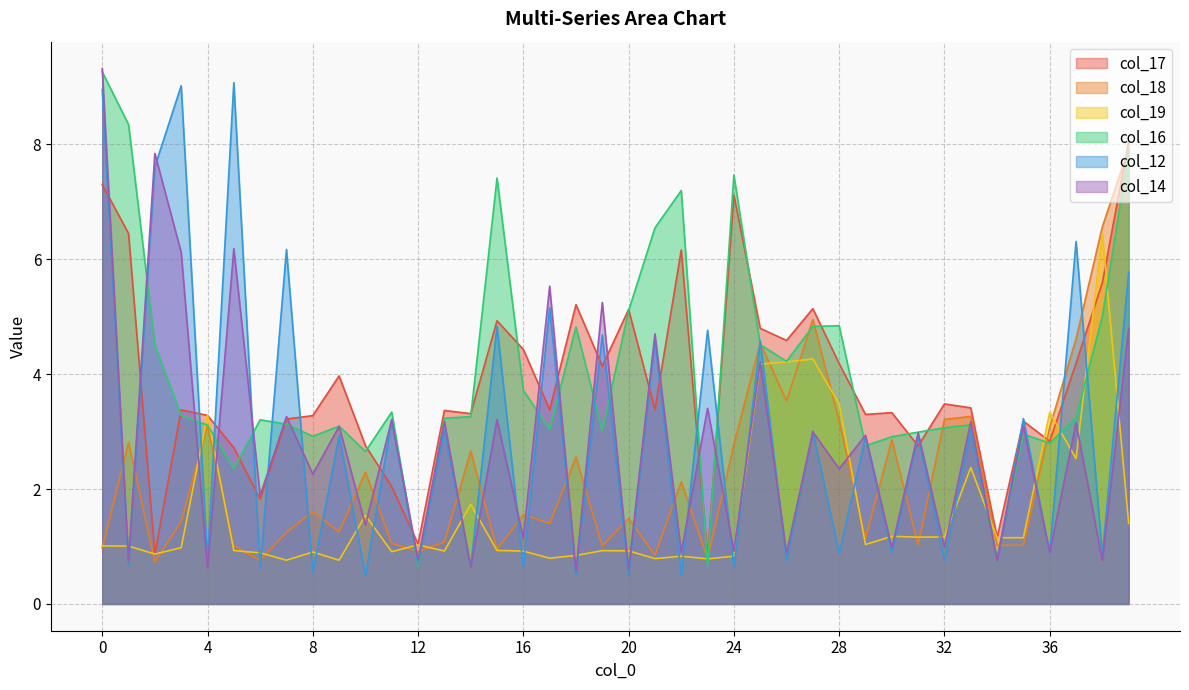

What is the sum of the col_16 values at 24 and 2?

12.0